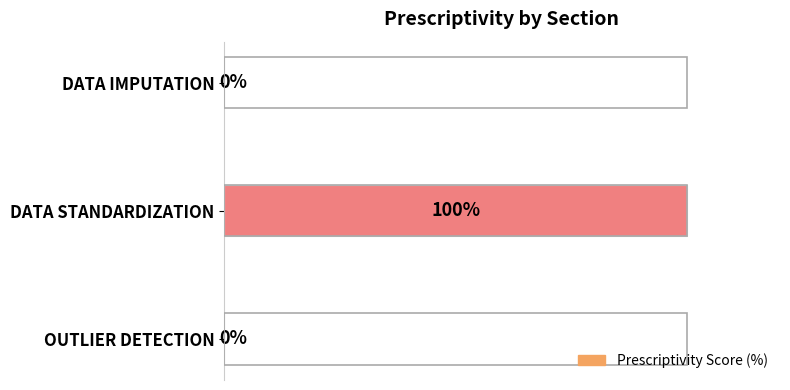

At which category does the chart reach its peak across all series?

DATA STANDARDIZATION